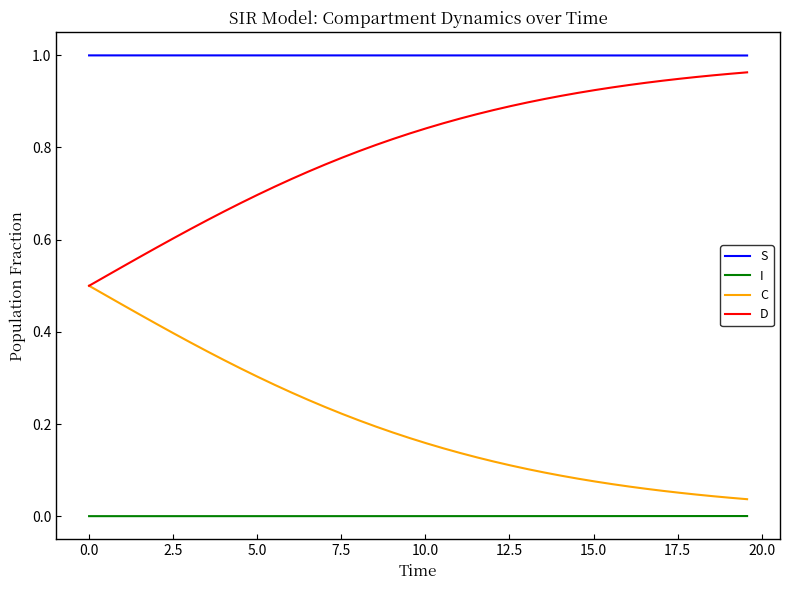

True or false: S and D intersect in this chart.

False